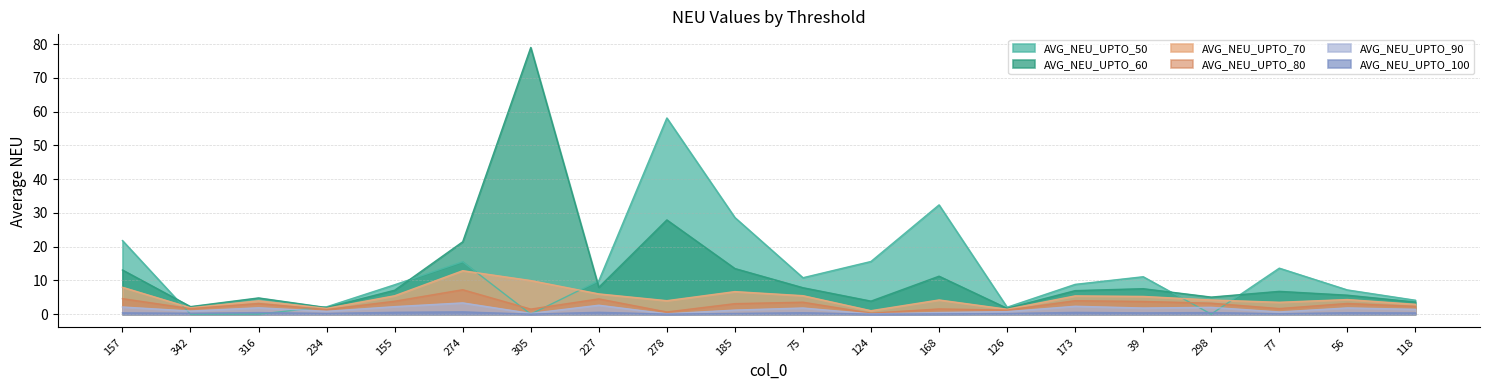

Between 124 and 168, which series saw the biggest shift?

AVG_NEU_UPTO_50